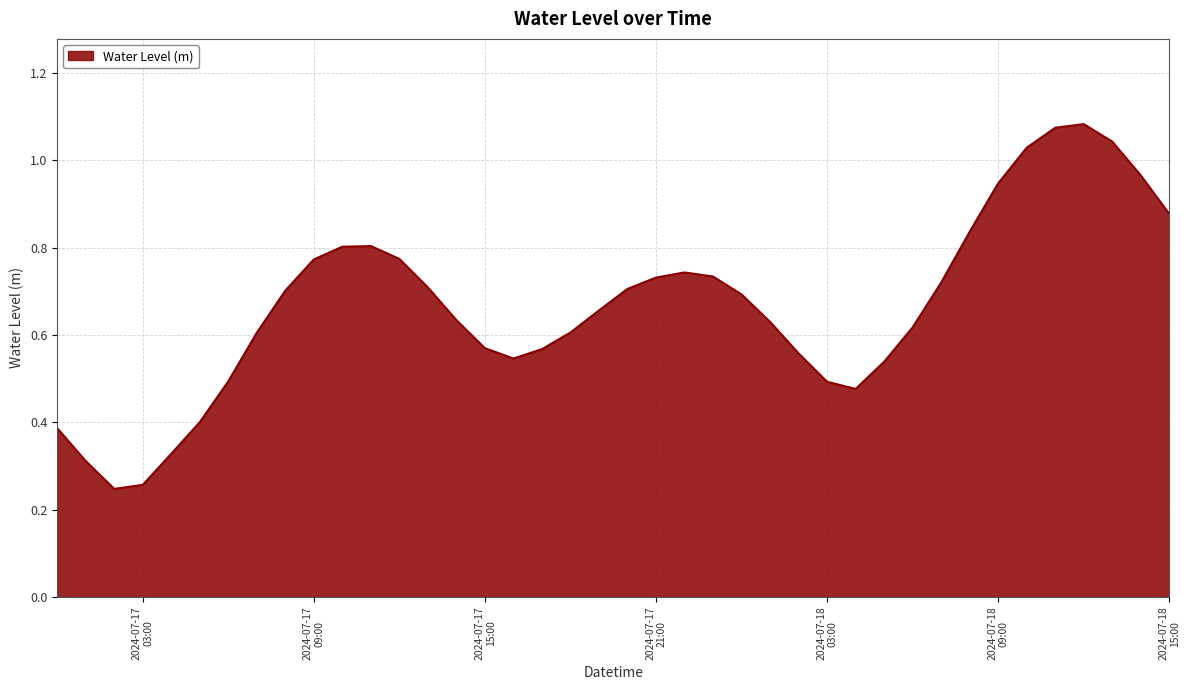

Where is the data nearest to the value 0?

2024-07-17 02:00:00